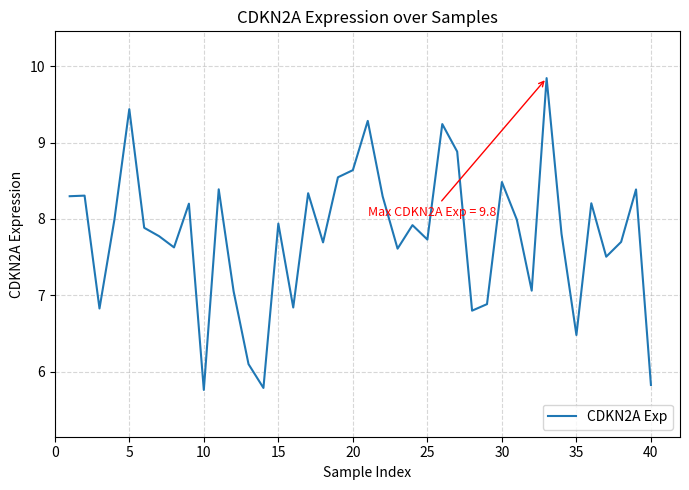

What is the difference between the maximum and minimum values?

4.1